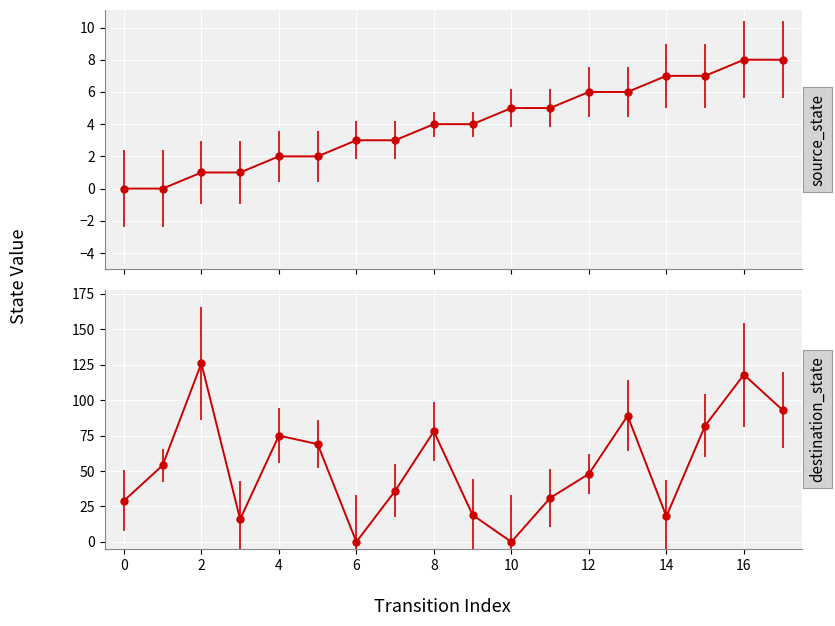

Is the value of destination_state at 13 greater than the value of source_state at 15?

Yes